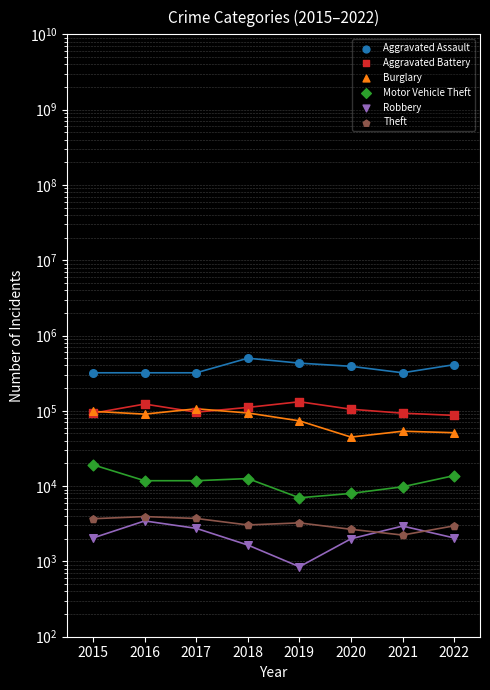

At how many categories does at least one series exceed 142007?

8